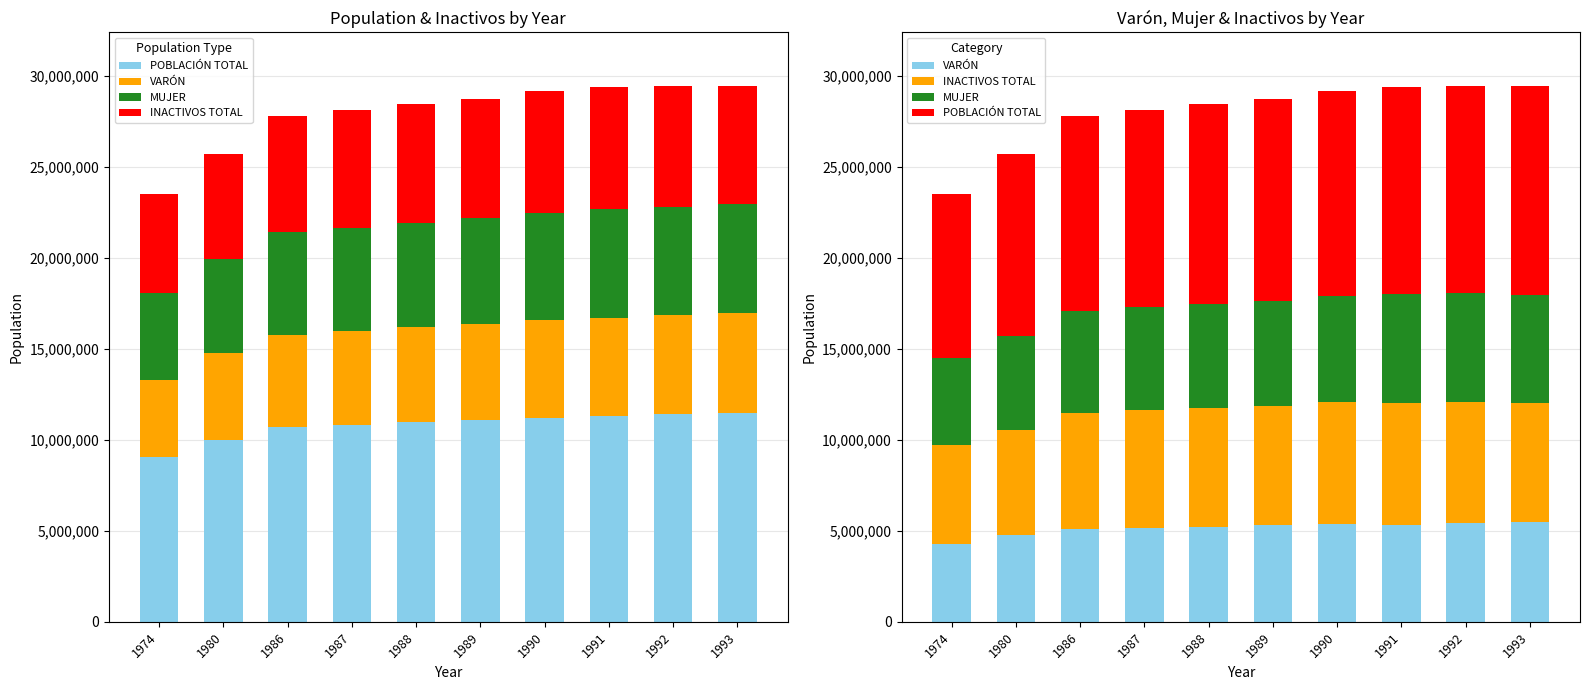

Which series has the largest total across all categories?

POBLACIÓN TOTAL